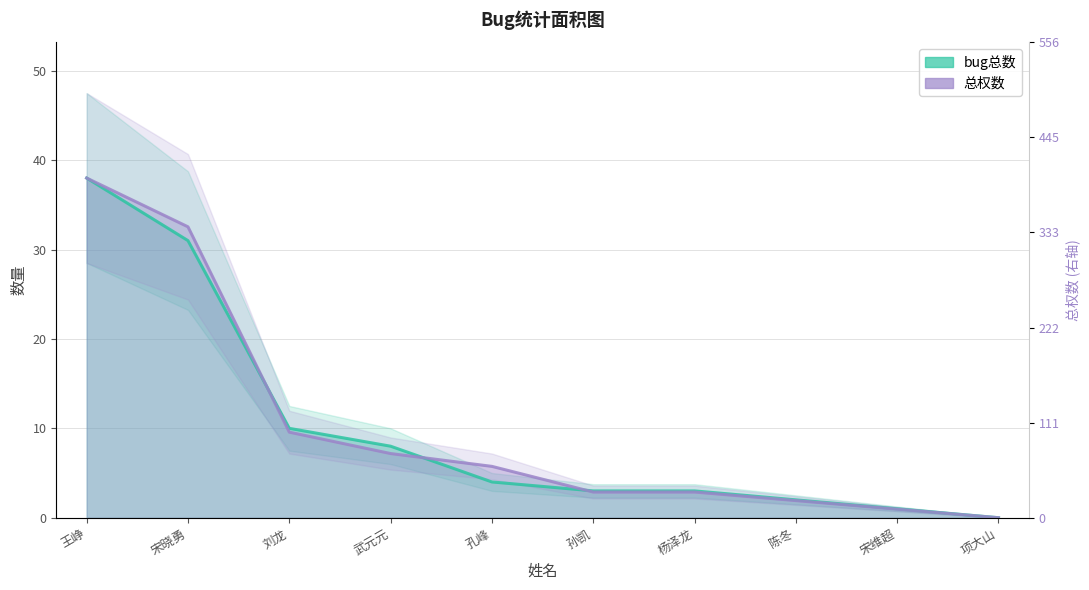

At which label does 总权数 reach its peak?

王峥